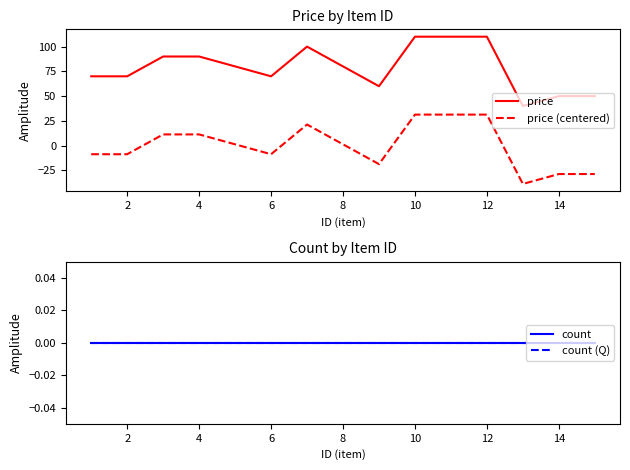

True or false: count and price (centered) cross at least once.

True